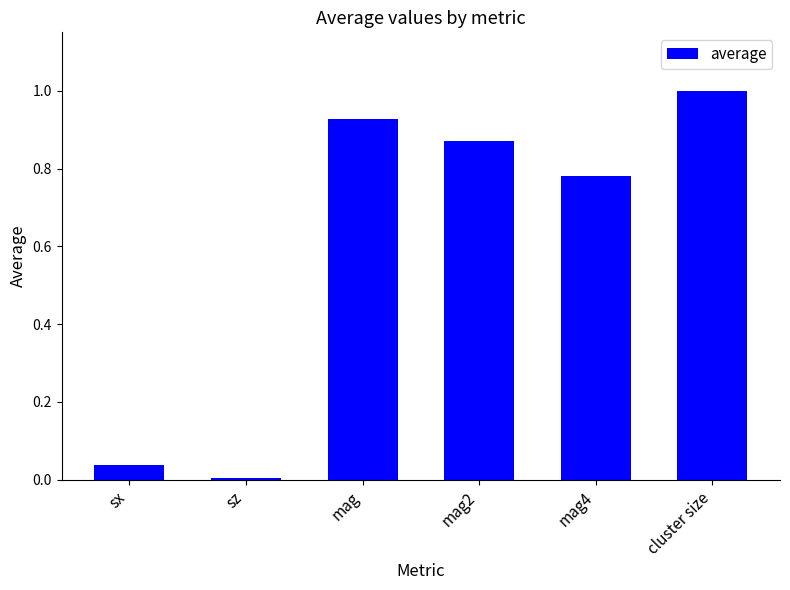

Count the number of data series in this chart.

1